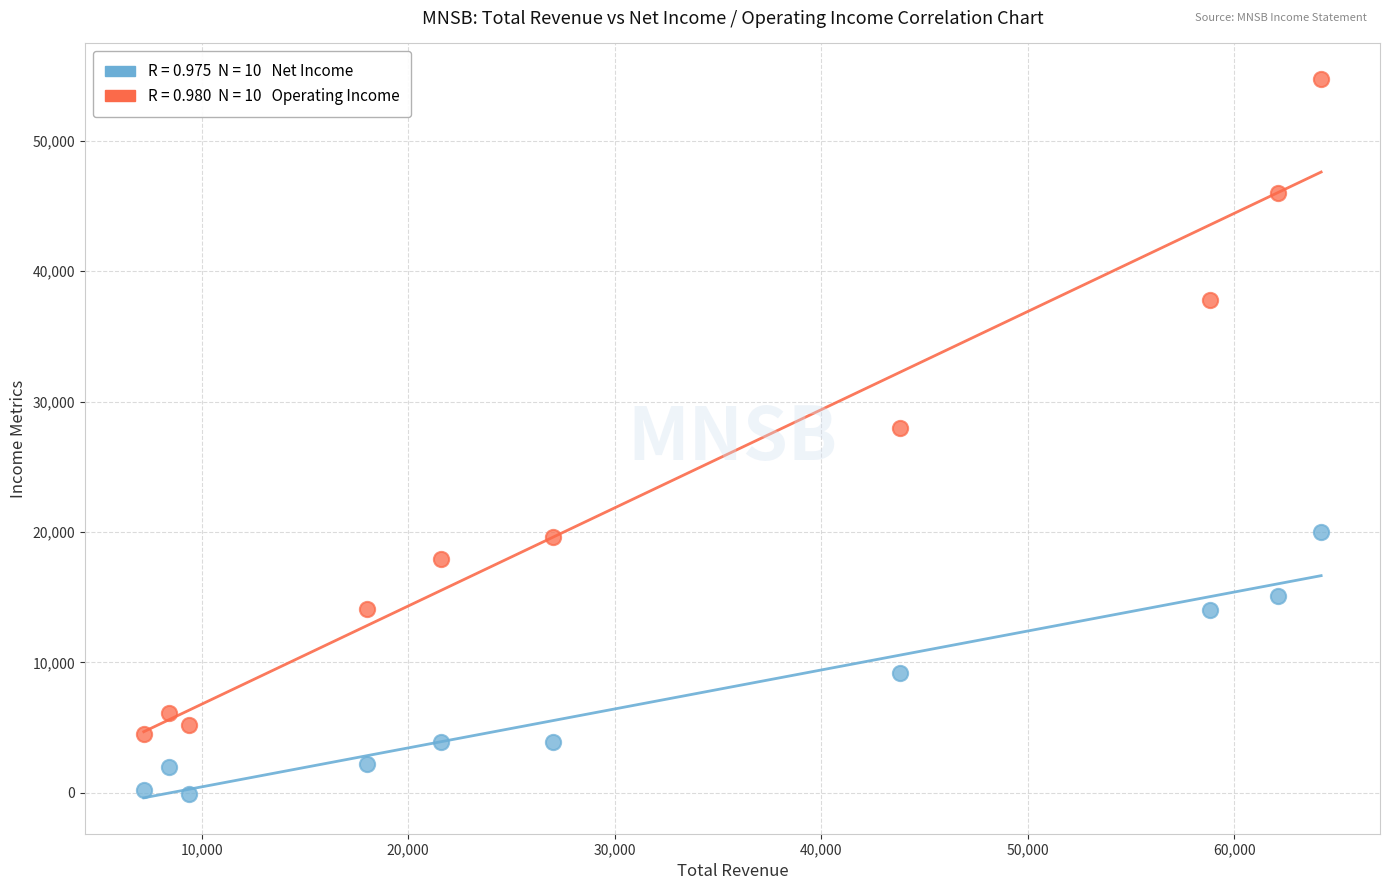

Across all data points, what is the range of X values (max minus min)?

57000